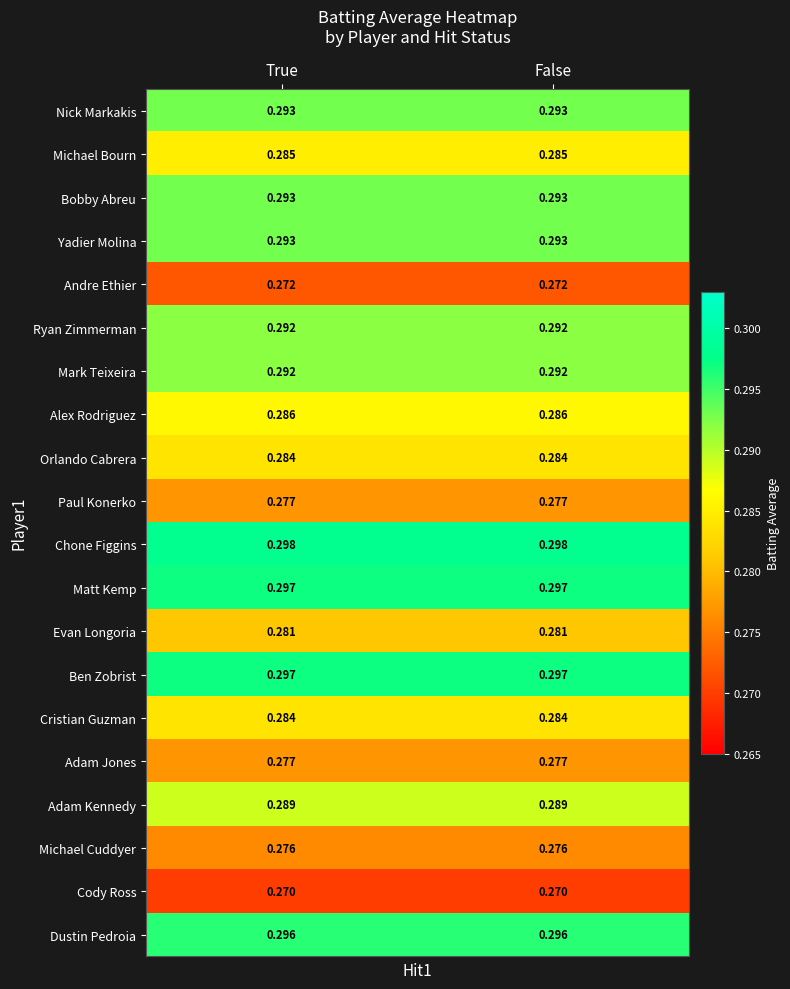

Which series has the largest total across all categories?

Chone Figgins